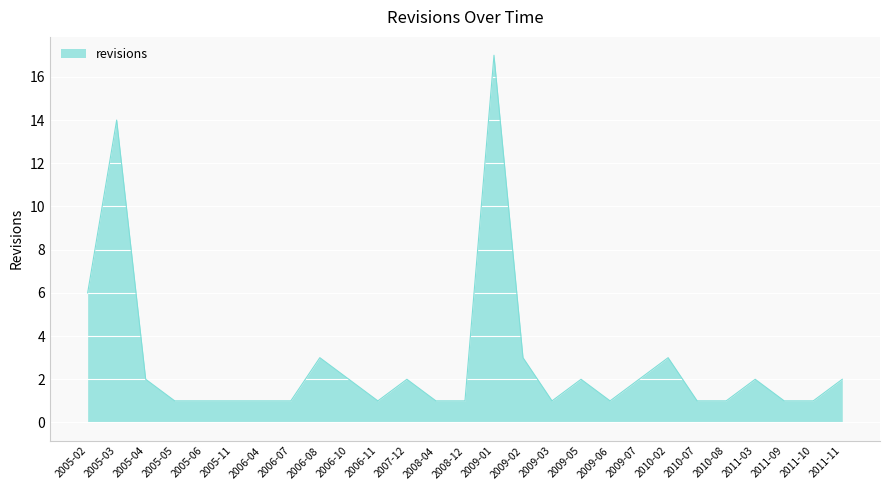

How many series are shown in this chart?

1